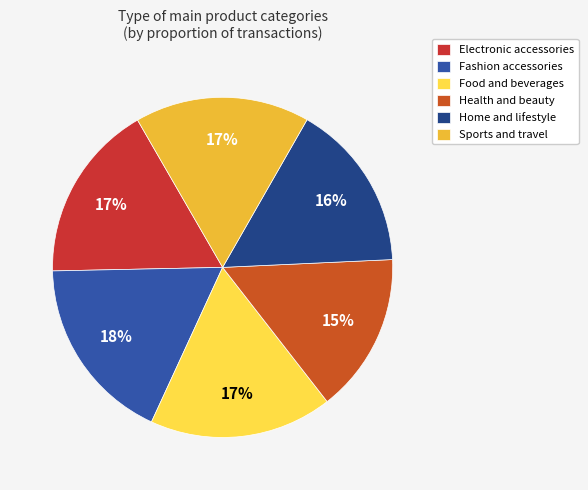

True or false: Fashion accessories accounts for 18% of the total.

True